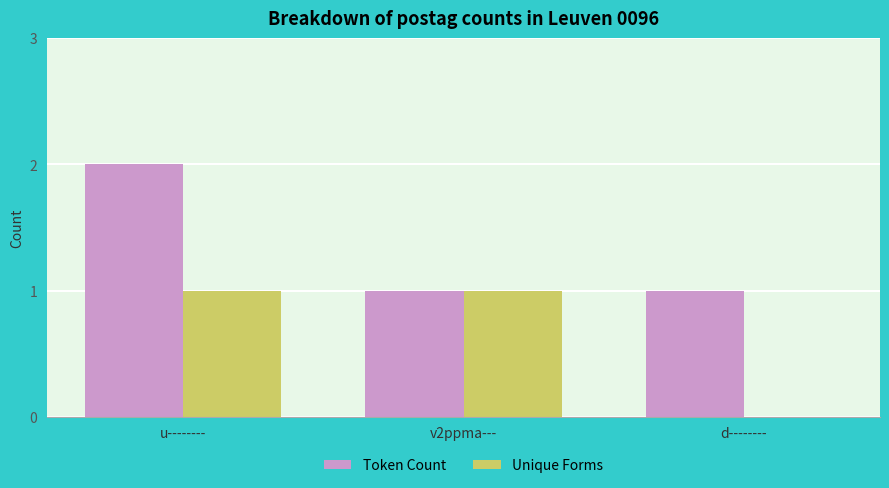

What is the sum of the Token Count values at d-------- and u--------?

3